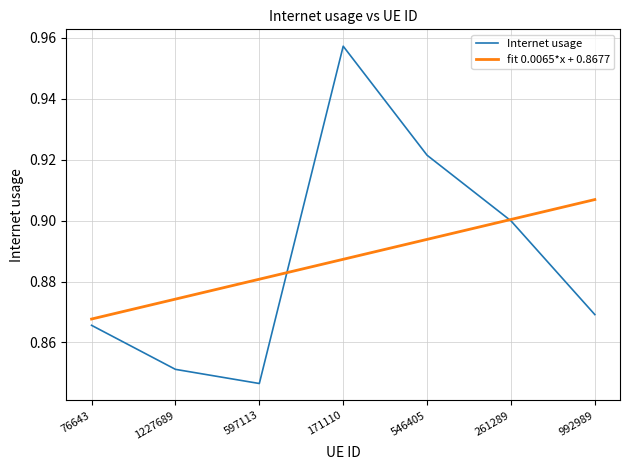

What is the sum of all Internet usage values?

6.2